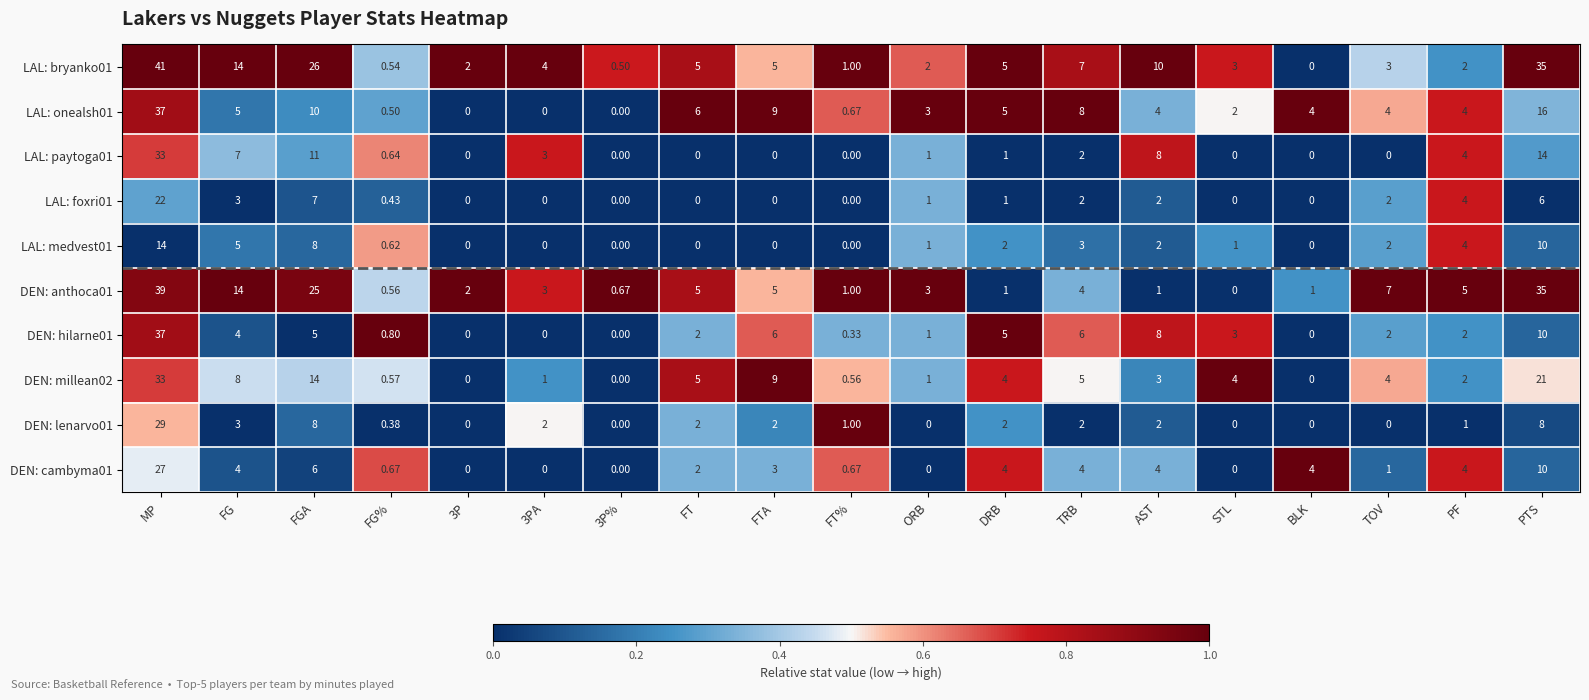

At which label does LAL: bryanko01 first exceed 4?

MP